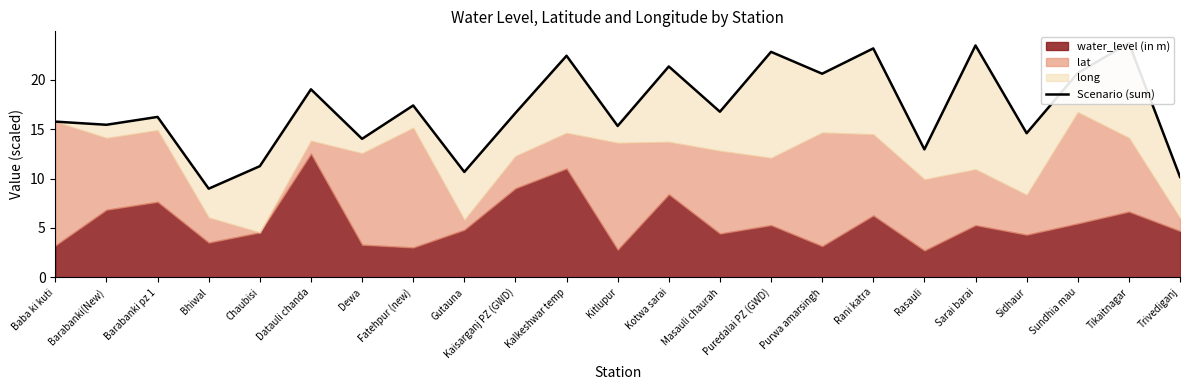

What is the minimum value shown in the chart?

9.0